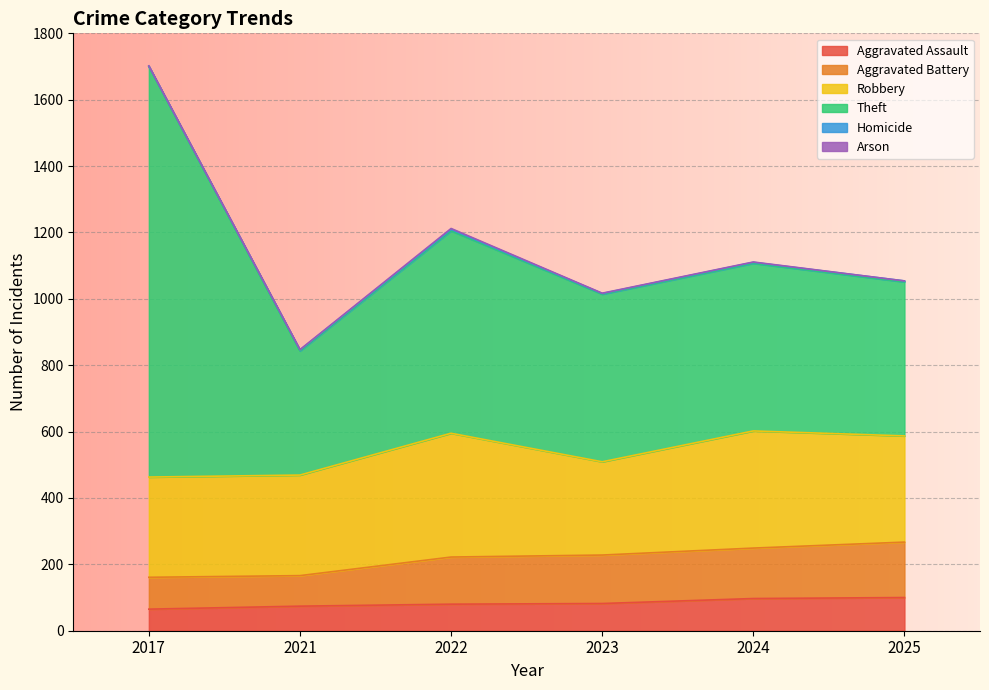

What is the minimum value for Robbery?

281